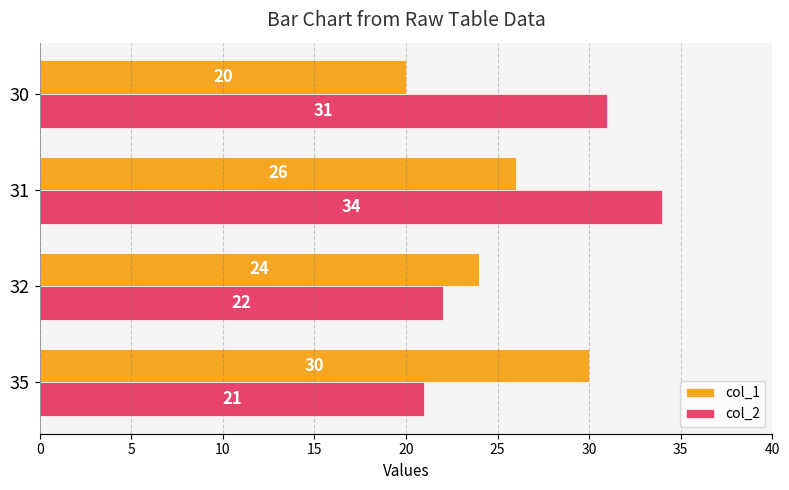

Which series has the largest range (max minus min)?

col_2